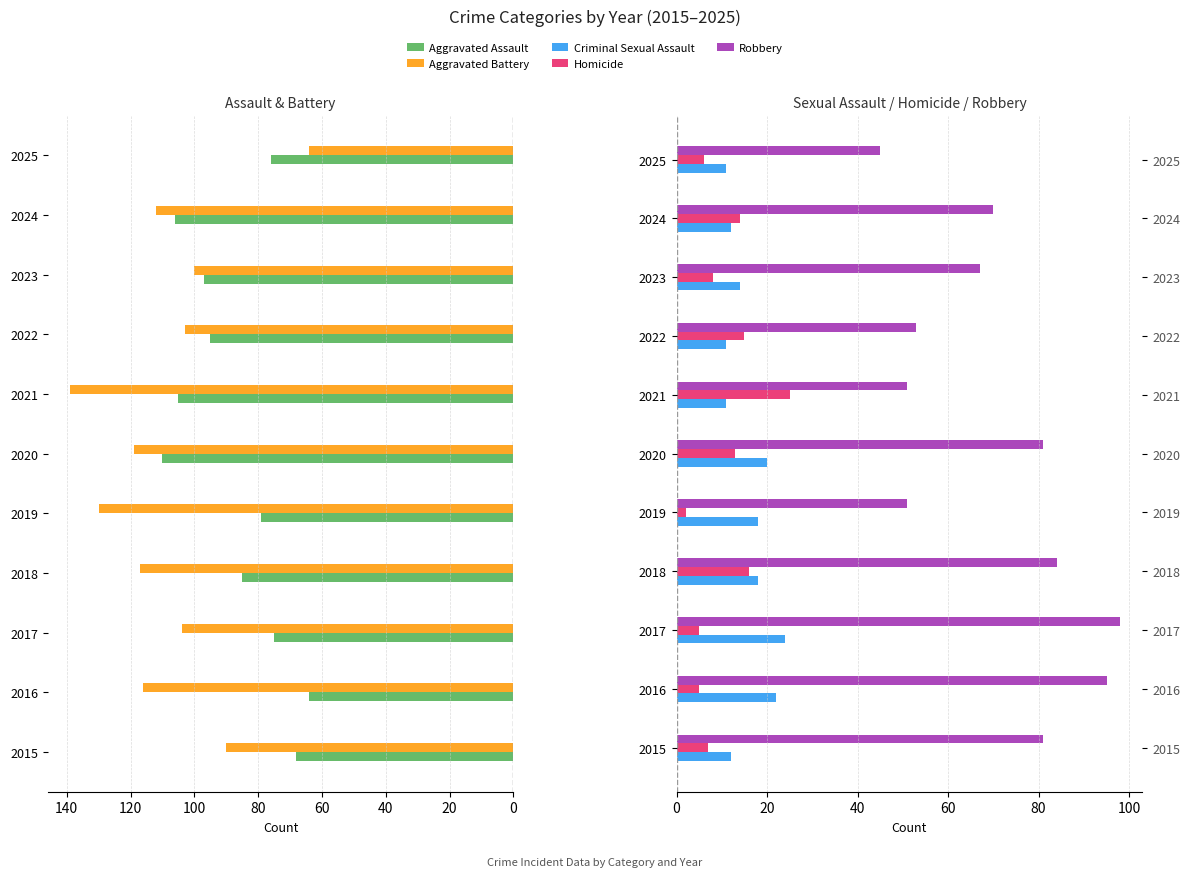

Between 2022 and 2025, which series saw the biggest shift?

Aggravated Battery